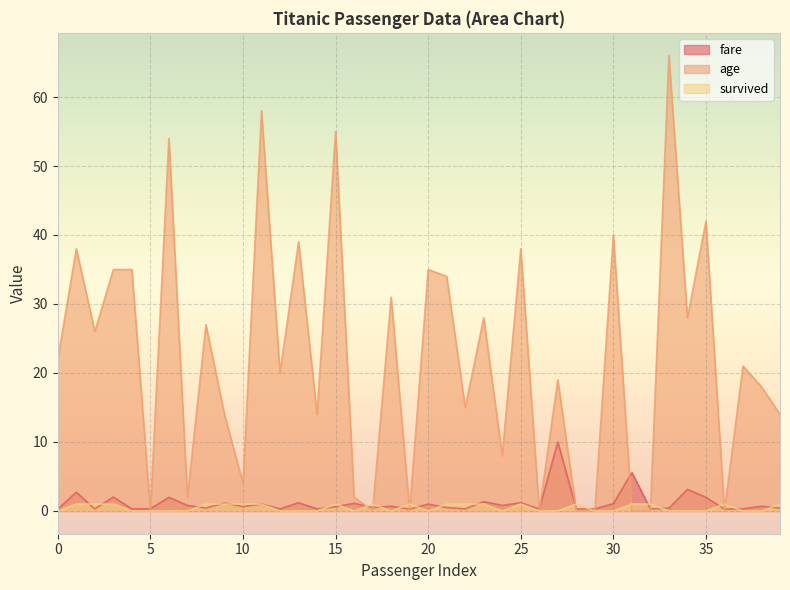

What is the sum of the fare values at 20 and 12?

1.3